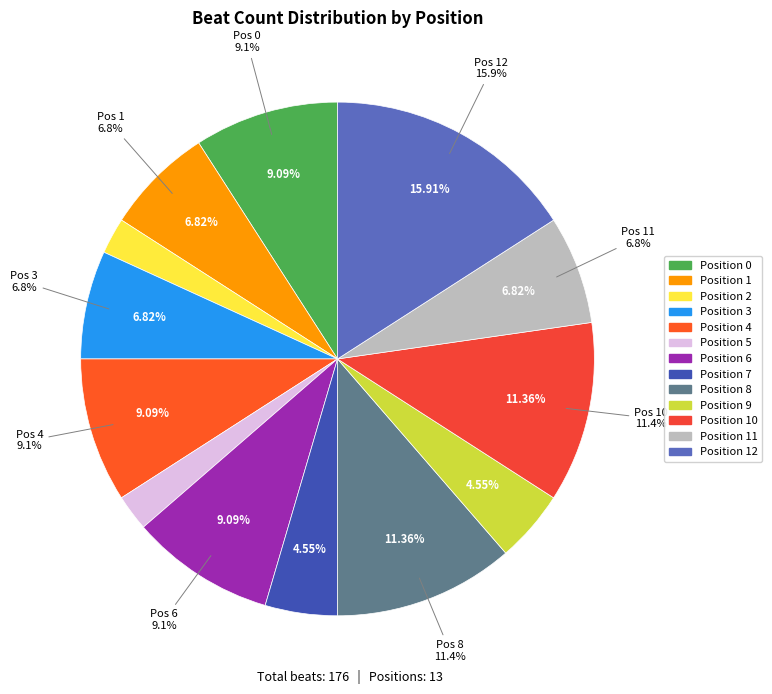

What is the largest slice in the pie chart?

Position 12